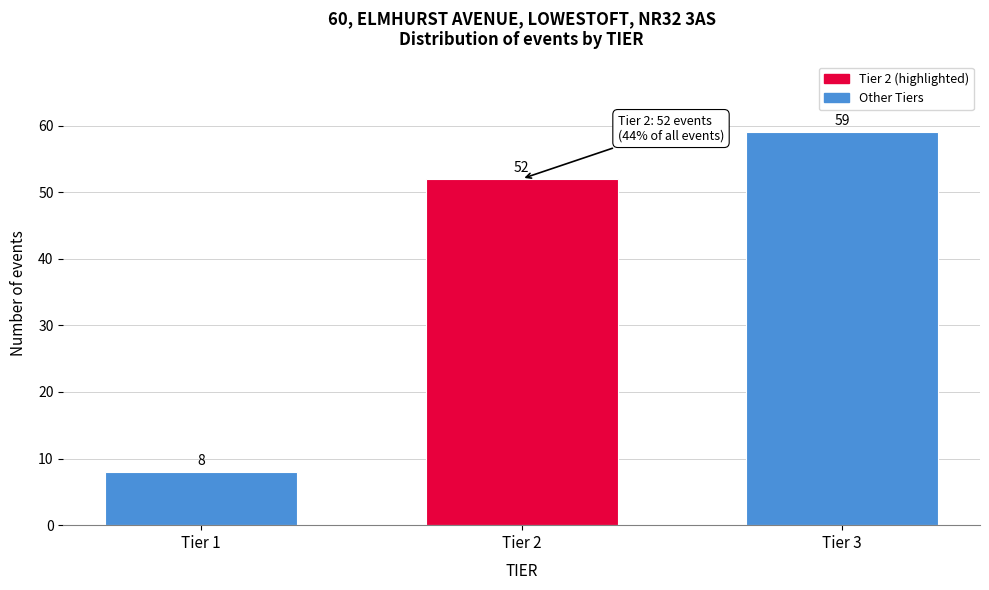

Reading left to right, what are all the values shown in this chart?

Tier 1=8	Tier 2=52	Tier 3=59